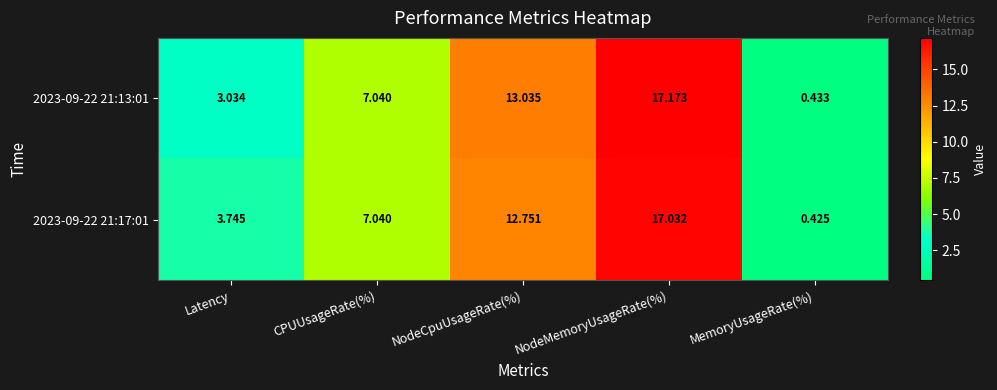

How many data points does each series have?

5